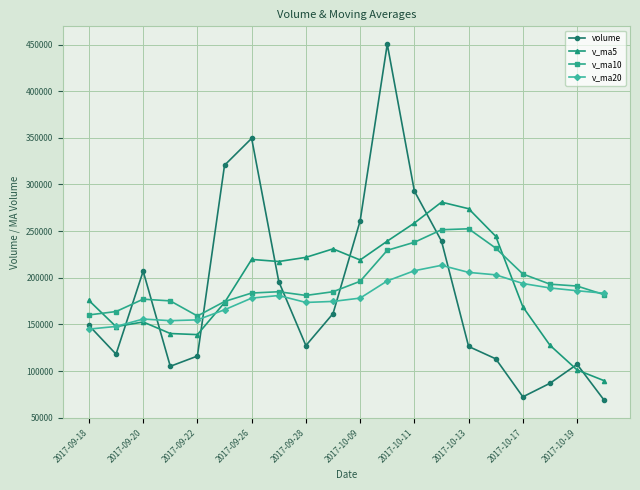

At how many categories does at least one series exceed 78474?

20